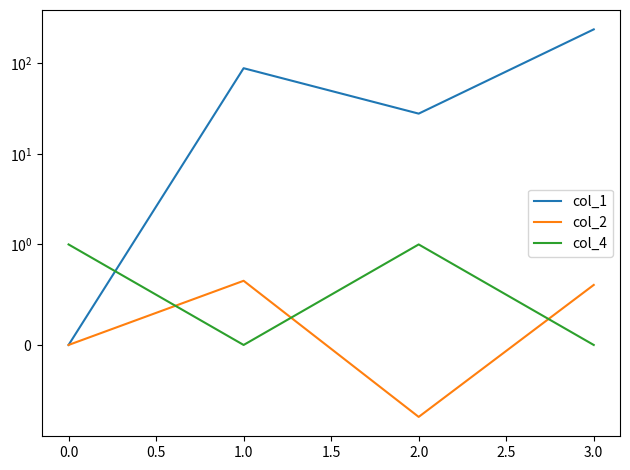

How many data points in col_2 are above 0?

2